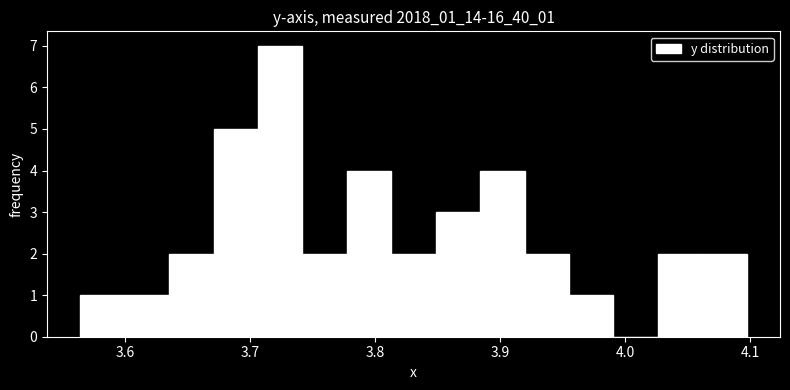

Read against the x-axis, roughly where is the centre of the tallest bar?

3.72